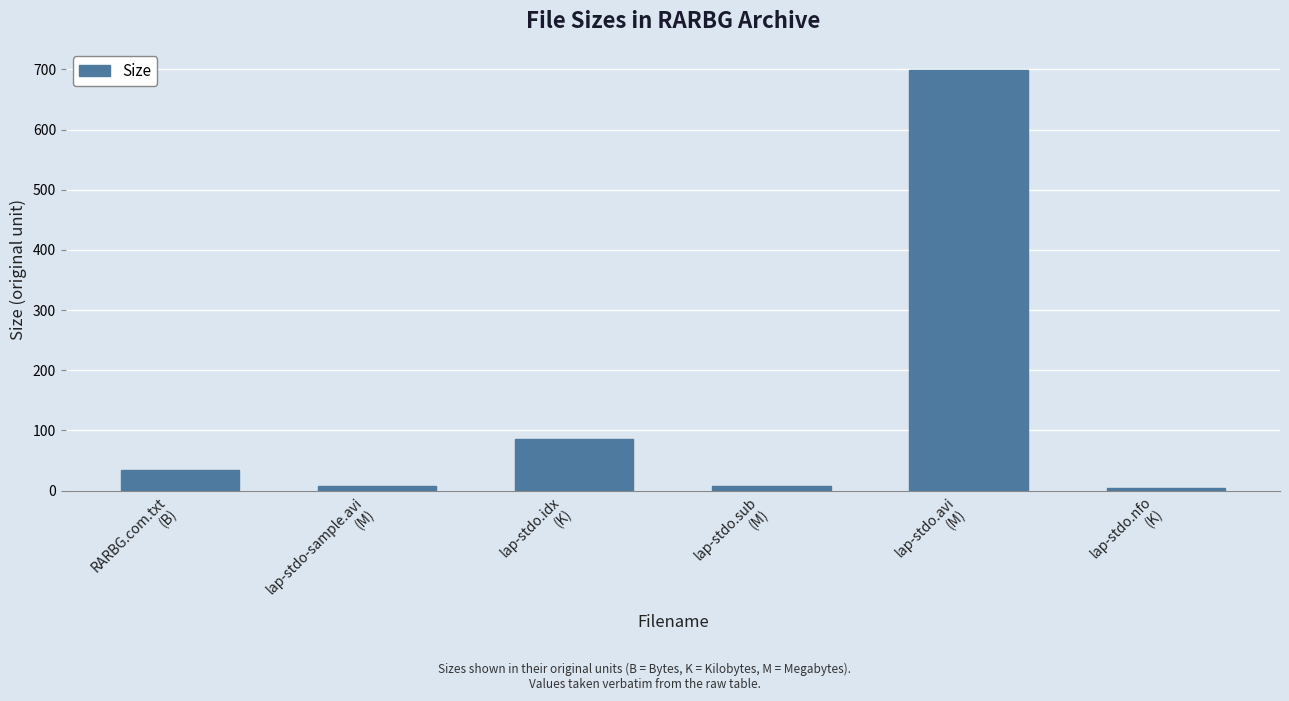

What is the minimum value shown in the chart?

3.9